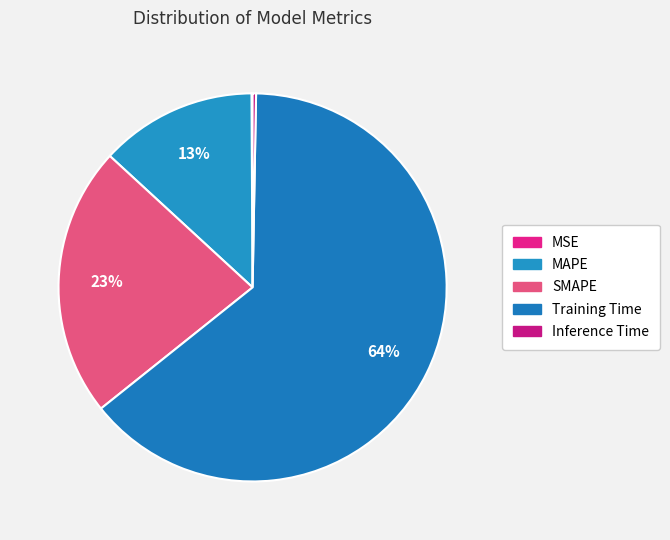

Does any single category account for the majority?

Yes